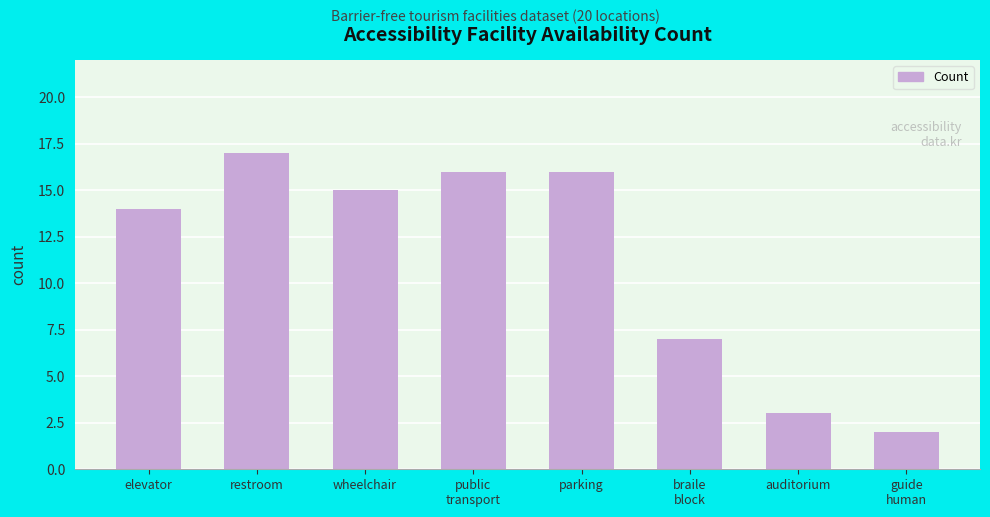

What is the ratio of the value at parking to the value at elevator?

1.1